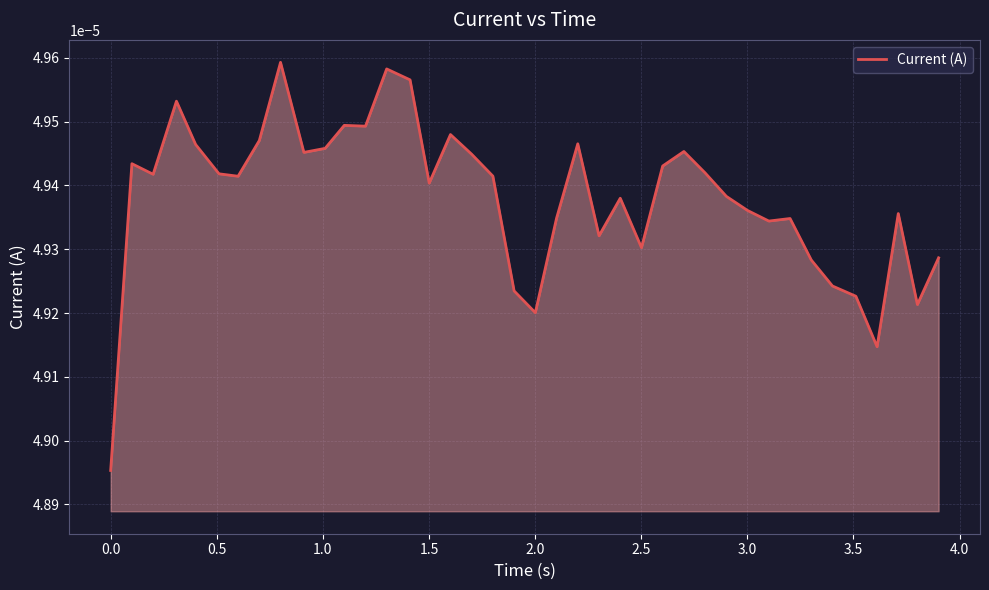

Count the values in the range 0 to 1.

40